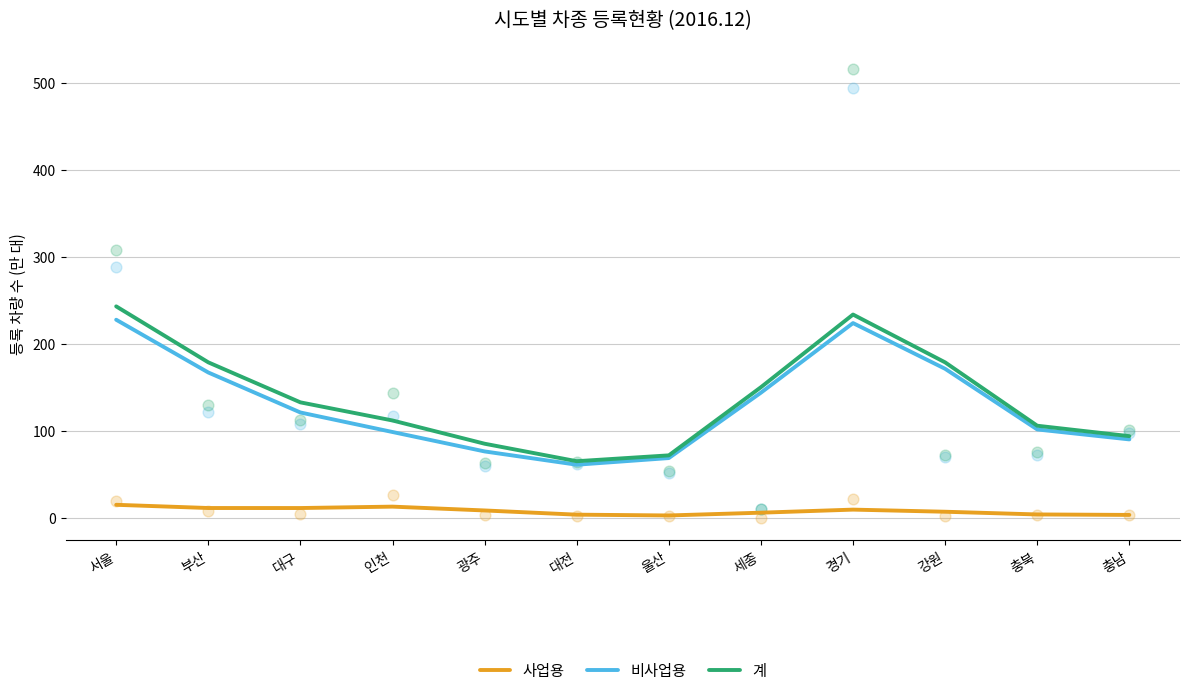

At which category is the sum across all series the highest?

서울